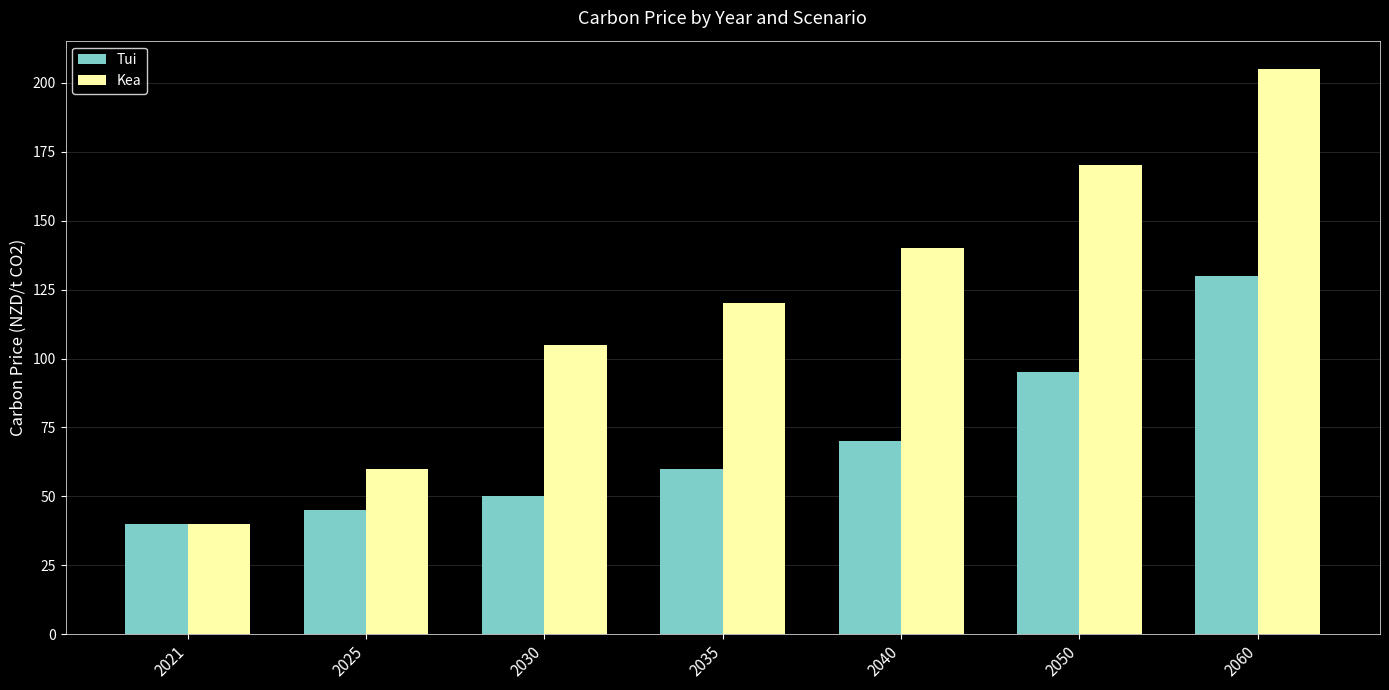

What is the sum of all Tui values?

490